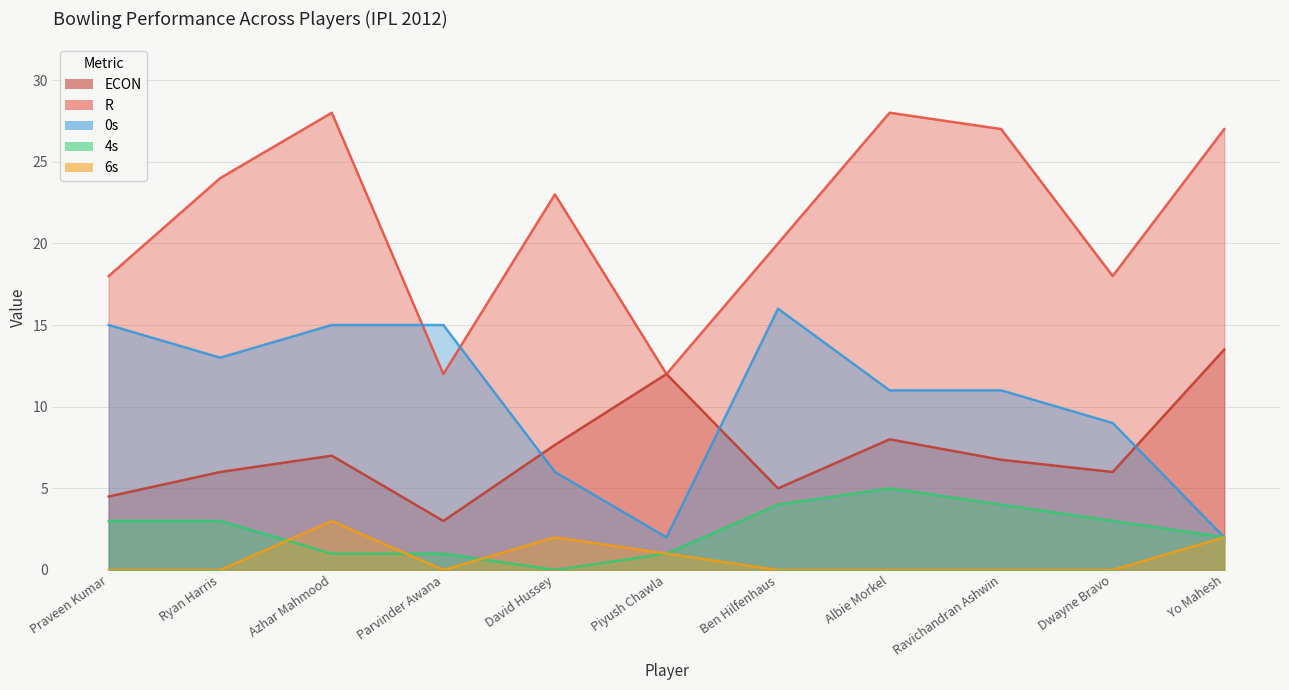

What is the value of the R point at the 7th from the left?

20.0